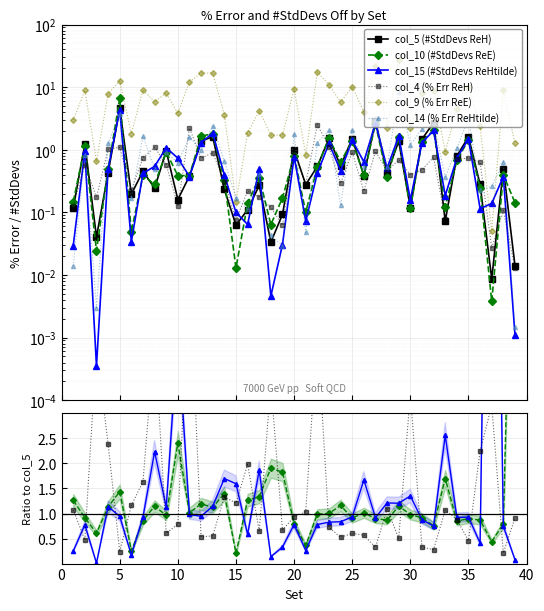

Reading right to left, transcribe all the data shown in this chart.

col_5: 0.0	0.5	0.0	0.3	1.6	0.8	0.1	2.7	1.5	0.1	1.4	0.4	2.9	0.4	1.5	0.6	1.5	0.5	0.3	1.0	0.1	0.0	0.3	0.1	0.1	0.2	1.6	1.4	0.4	0.2	1.0	0.2	0.5	0.2	4.6	0.4	0.0	1.2	0.1
col_10: 0.1	0.4	0.0	0.2	1.4	0.7	0.1	2.1	1.4	0.1	1.6	0.4	2.6	0.4	1.4	0.6	1.5	0.5	0.1	0.8	0.2	0.1	0.4	0.1	0.0	0.3	1.8	1.6	0.4	0.4	0.9	0.3	0.4	0.0	6.6	0.5	0.0	1.1	0.1
col_15: 0.0	0.4	0.1	0.1	1.5	0.7	0.2	2.0	1.3	0.2	1.7	0.5	2.7	0.6	1.4	0.5	1.3	0.4	0.1	0.8	0.0	0.0	0.5	0.1	0.1	0.4	1.8	1.3	0.4	0.7	1.1	0.5	0.4	0.0	4.3	0.5	0.0	1.0	0.0
col_4: 0.0	0.1	0.0	0.6	0.7	0.7	0.1	0.8	0.5	0.4	0.7	0.5	0.9	0.2	0.9	0.3	1.1	2.5	0.3	0.9	0.1	0.1	0.2	0.2	0.1	0.3	0.9	0.7	2.2	0.1	0.6	1.1	0.7	0.2	1.1	1.0	0.2	0.6	0.1
col_9: 1.3	8.9	0.1	2.4	10.3	4.4	0.9	8.8	8.0	2.2	27.4	2.2	21.4	4.0	10.2	5.8	10.9	17.4	0.8	9.4	1.7	1.7	4.2	1.8	0.1	3.6	16.8	16.9	12.1	3.8	8.1	5.8	9.0	1.8	12.5	7.9	0.7	8.9	3.0
col_14: 0.0	0.6	0.3	0.2	3.3	1.1	0.4	2.7	2.1	1.2	8.4	0.5	3.1	0.5	2.1	0.1	2.0	1.3	0.0	1.8	0.0	0.0	0.4	0.1	0.2	0.7	2.4	1.0	1.6	0.6	0.9	0.5	1.6	0.2	3.7	1.3	0.0	0.8	0.0